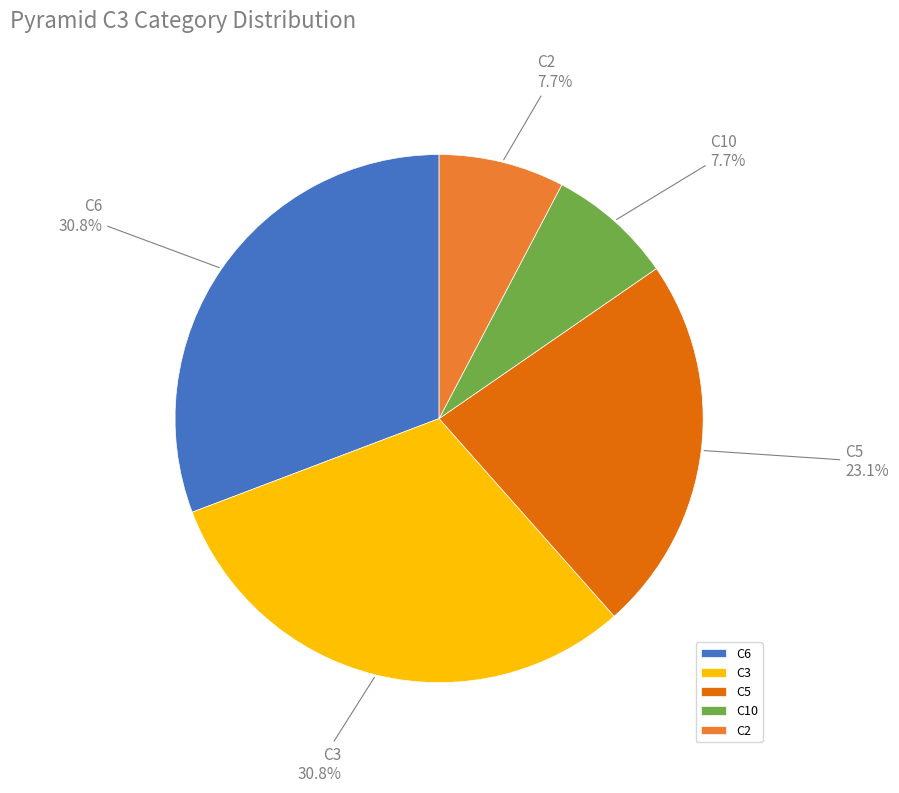

Do C2 and C5 together represent more than half of the pie?

No